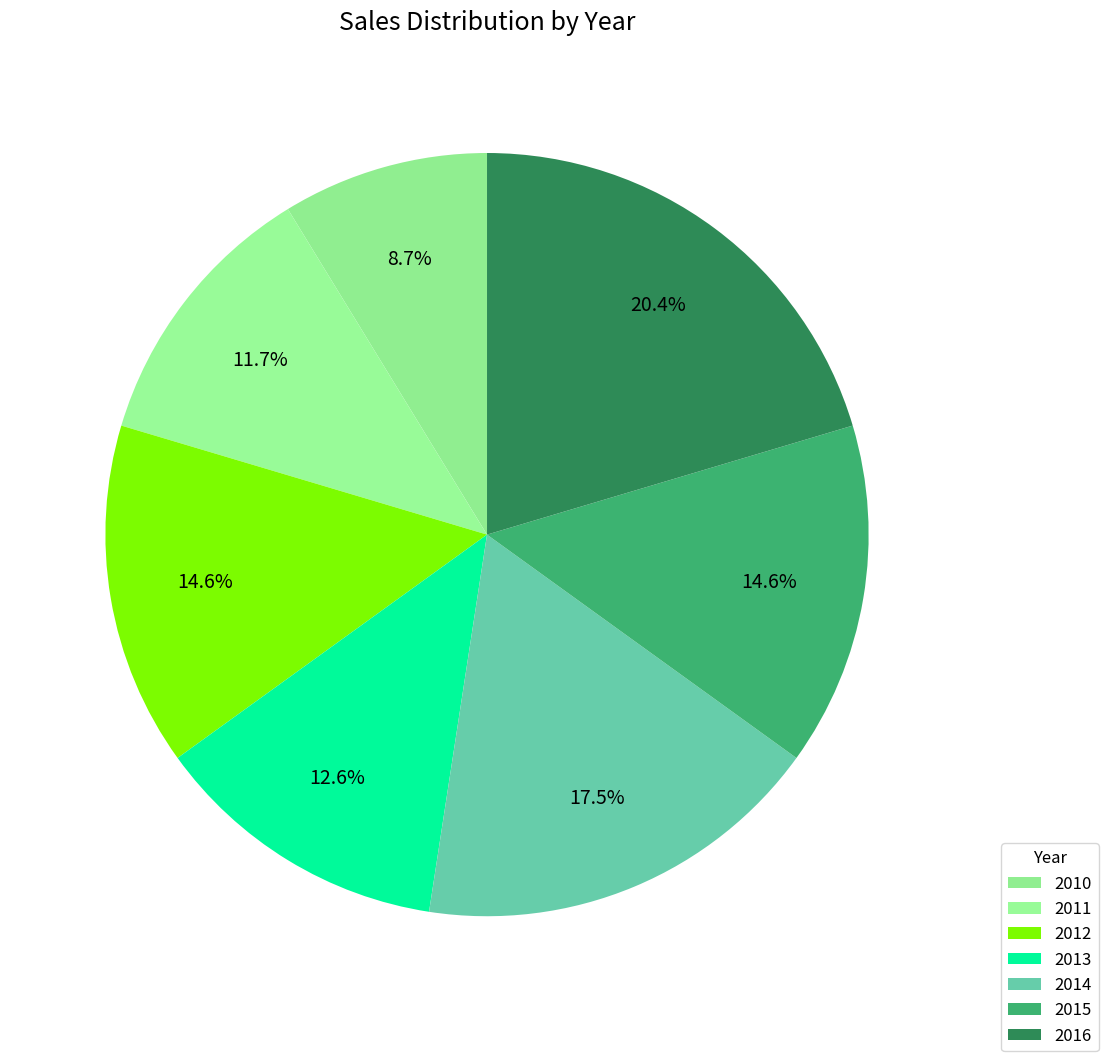

Combined, what portion of the pie is 2016 and 2013?

33.0%